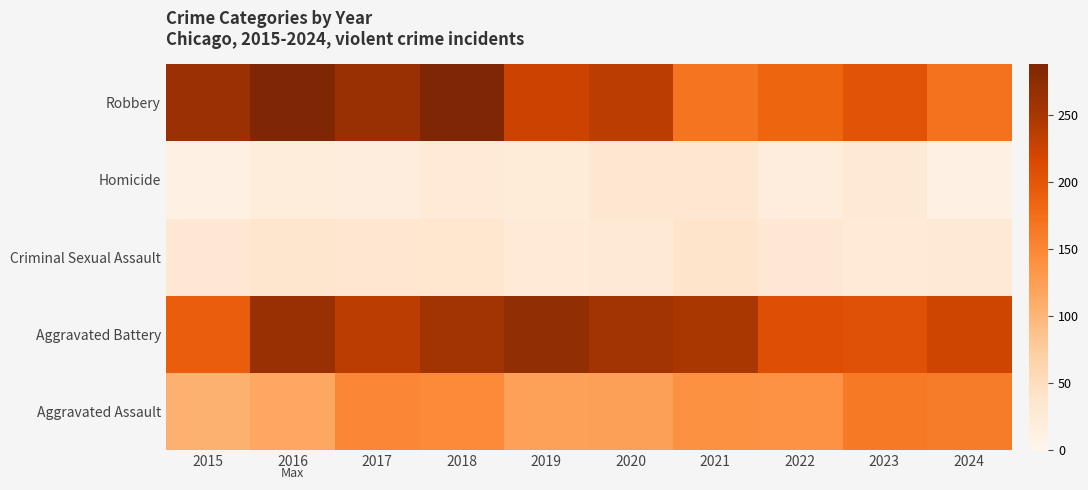

What is the total value across all series at 2021?

627